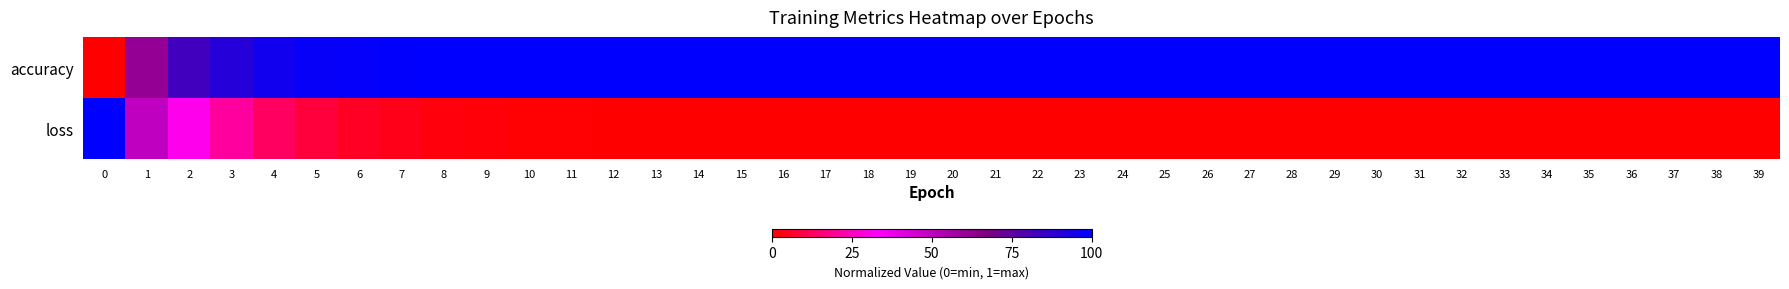

List the series in order of their peak value, lowest first.

accuracy, loss